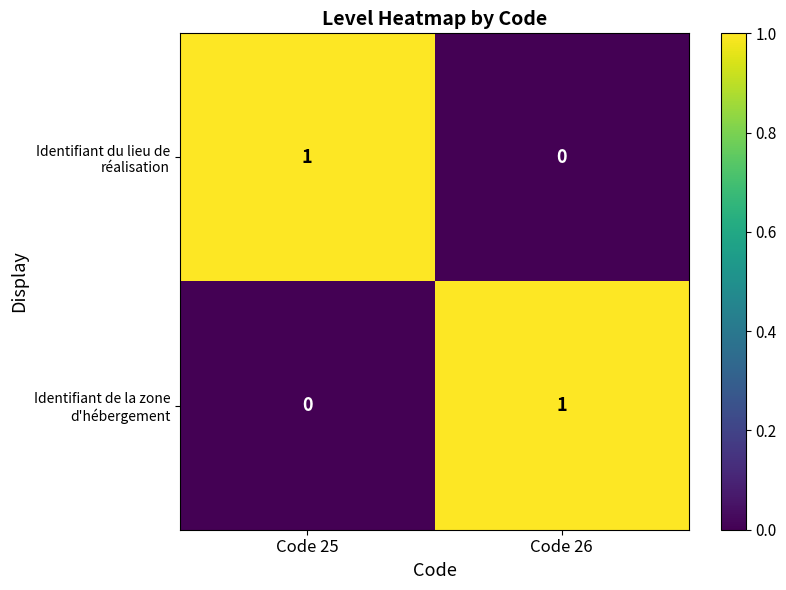

True or false: Identifiant de la zone d'hébergement has a value of 1 at Code 26.

True